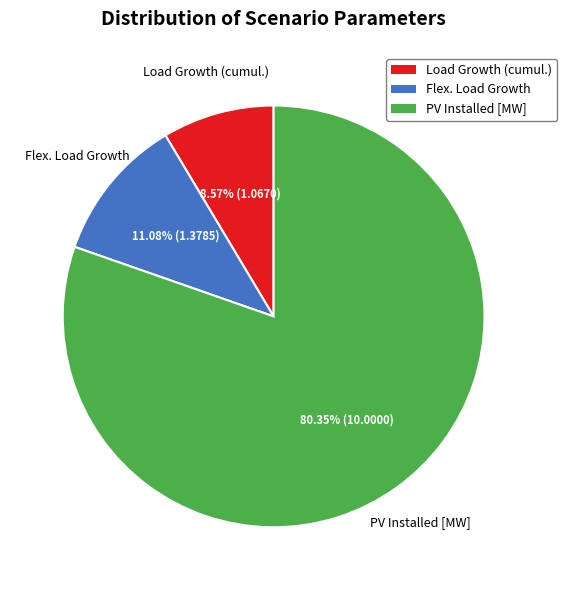

Is there a majority slice in this chart?

Yes